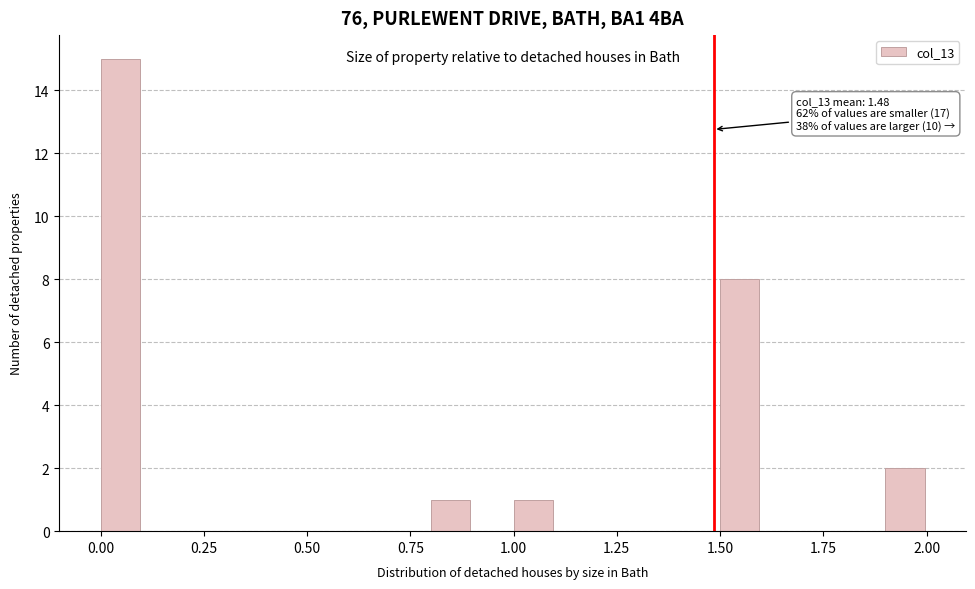

Read against the x-axis, roughly where is the centre of the tallest bar?

0.05